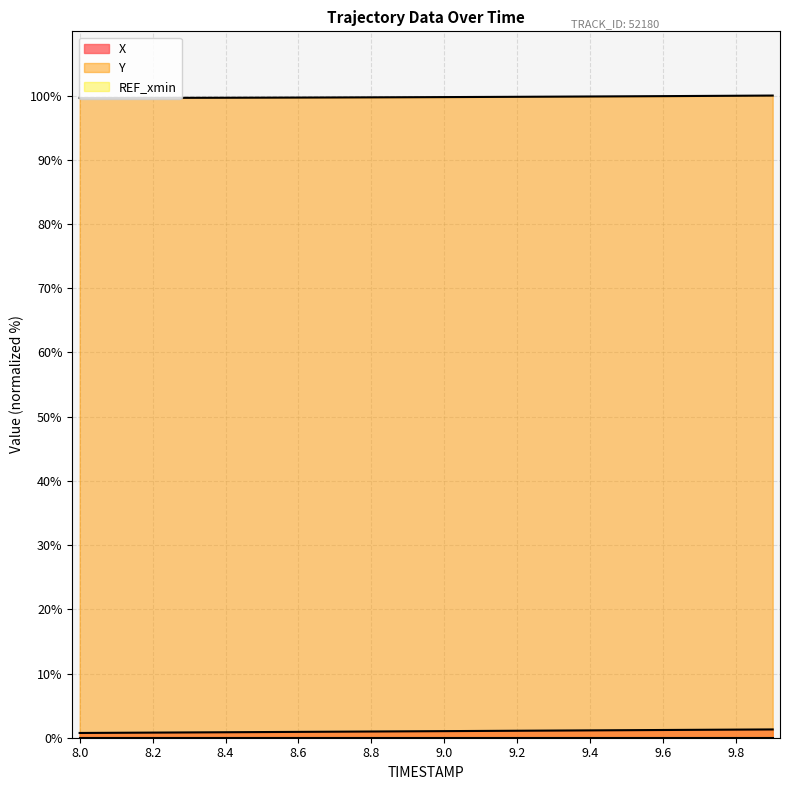

True or false: Y has more than 1 points higher than both neighbors.

False